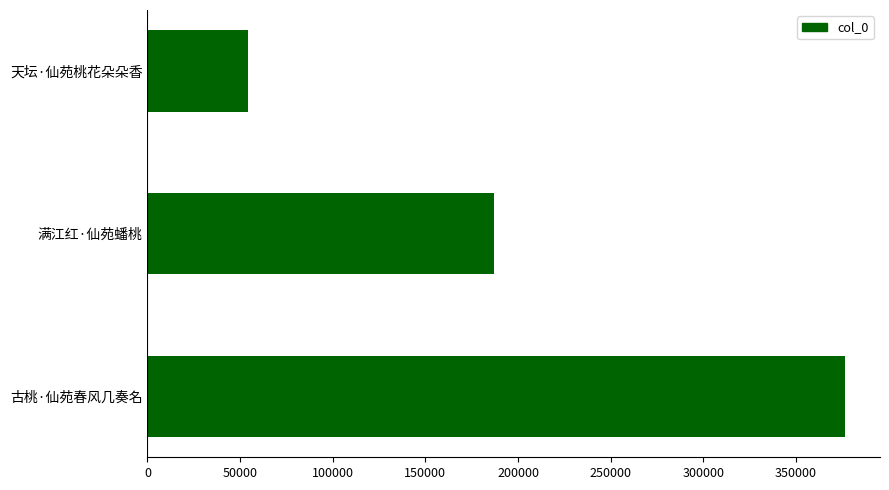

True or false: the data shows 109128 at 满江红·仙苑蟠桃.

False